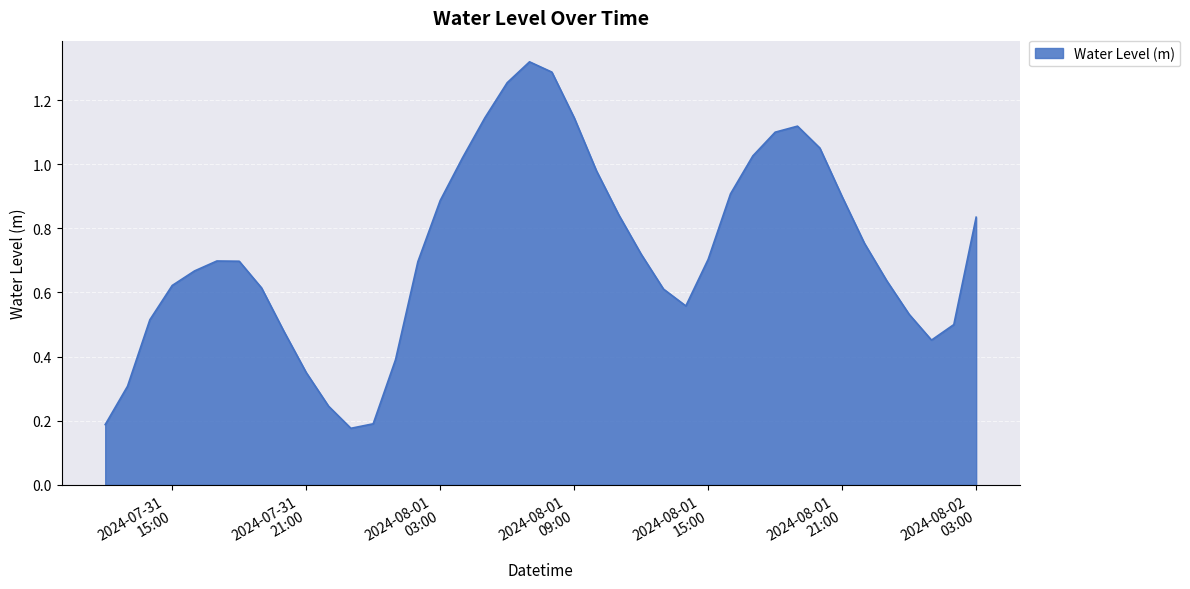

How many lines are shown in the chart?

1